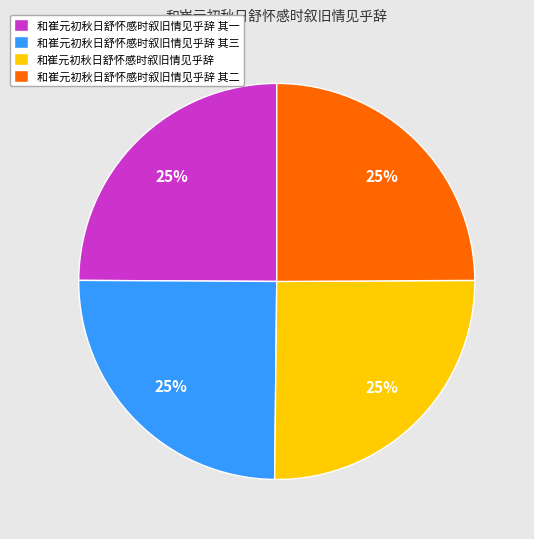

To the nearest percent, what portion does 和崔元初秋日舒怀感时叙旧情见乎辞 其一 represent?

25%